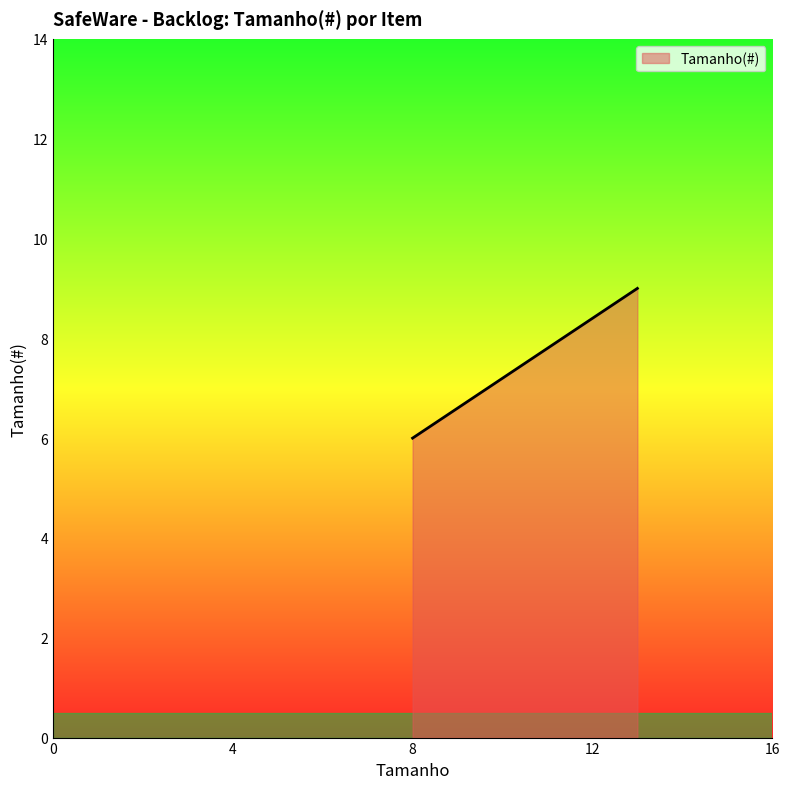

What is the sum of all values?

15